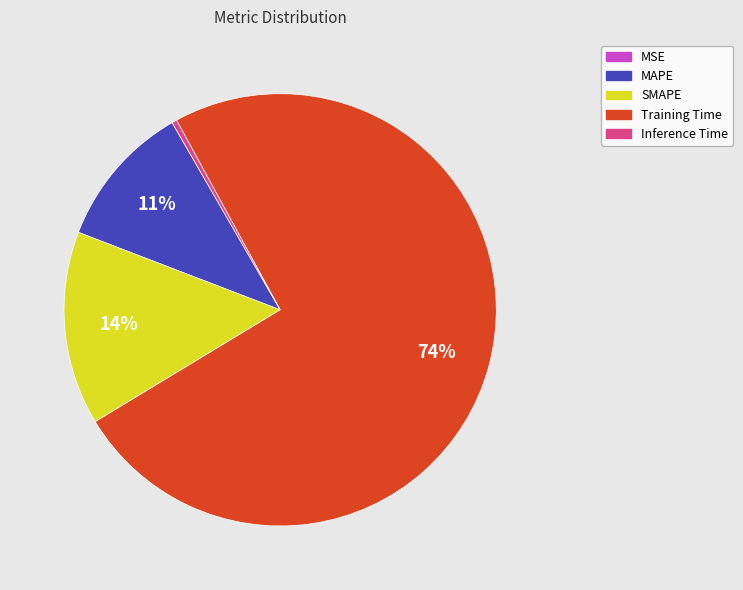

Is there a majority slice in this chart?

Yes